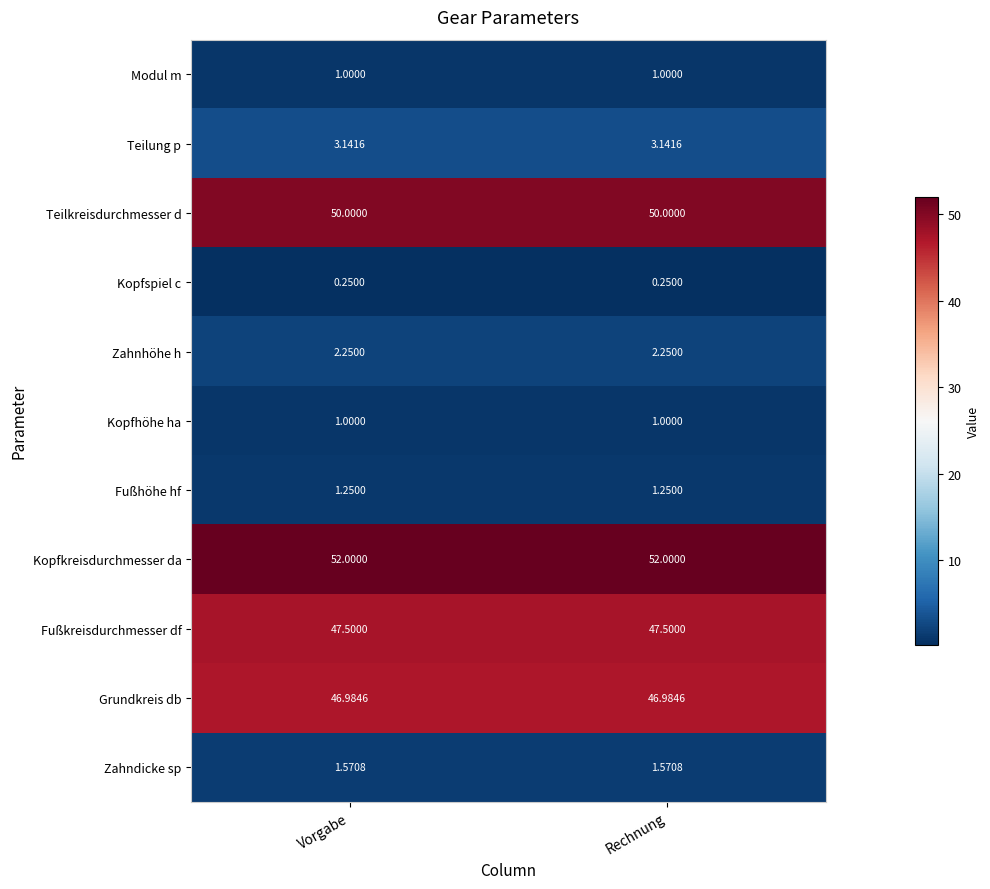

Which series has the largest total across all categories?

Kopfkreisdurchmesser da